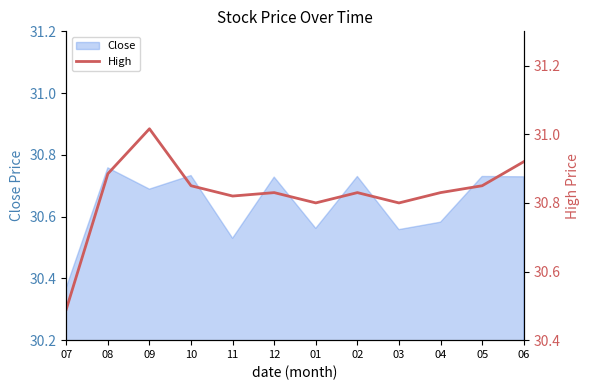

Which category has the lowest value in the Close series?

07